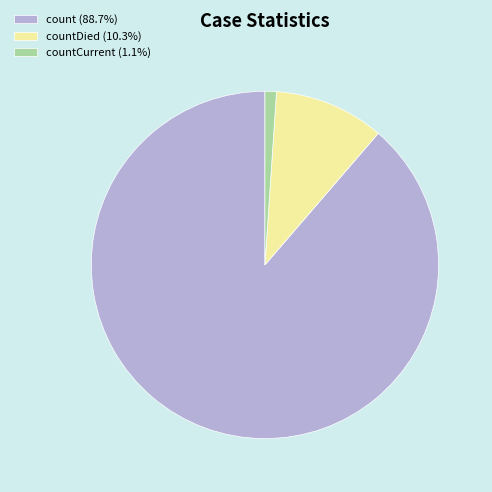

Does count (88.7%) account for over 50% of the chart?

Yes